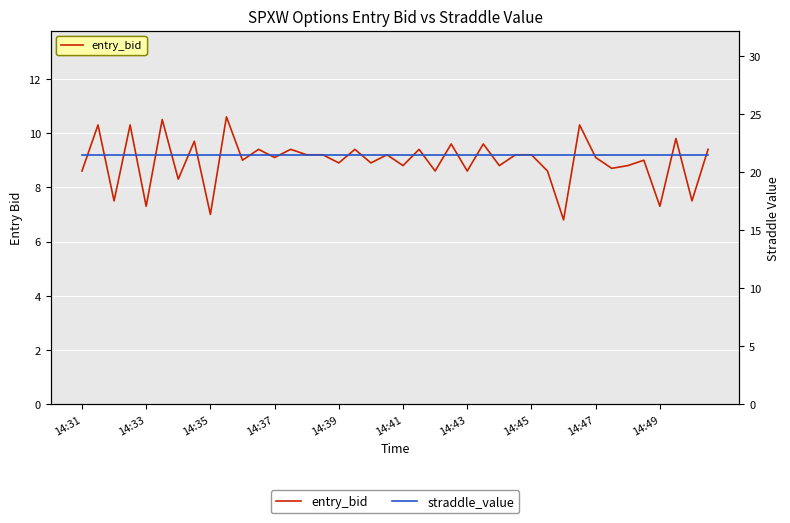

What is the maximum value for entry_bid?

10.6